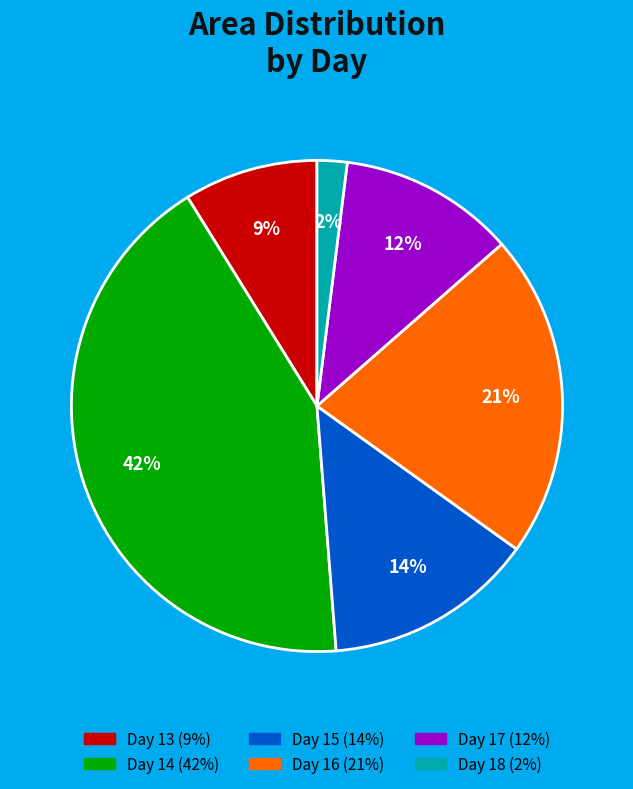

Is there a majority slice in this chart?

No